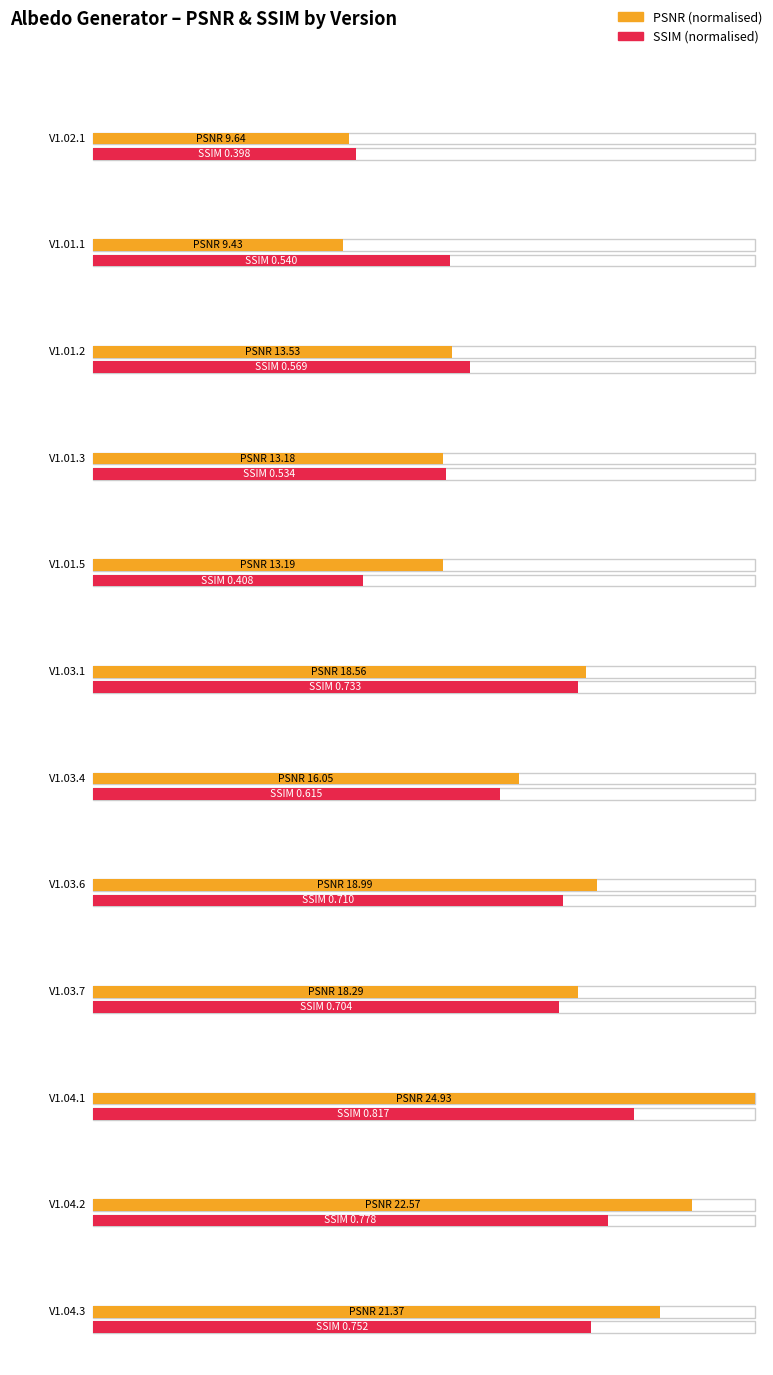

Which series has the widest spread of values?

PSNR